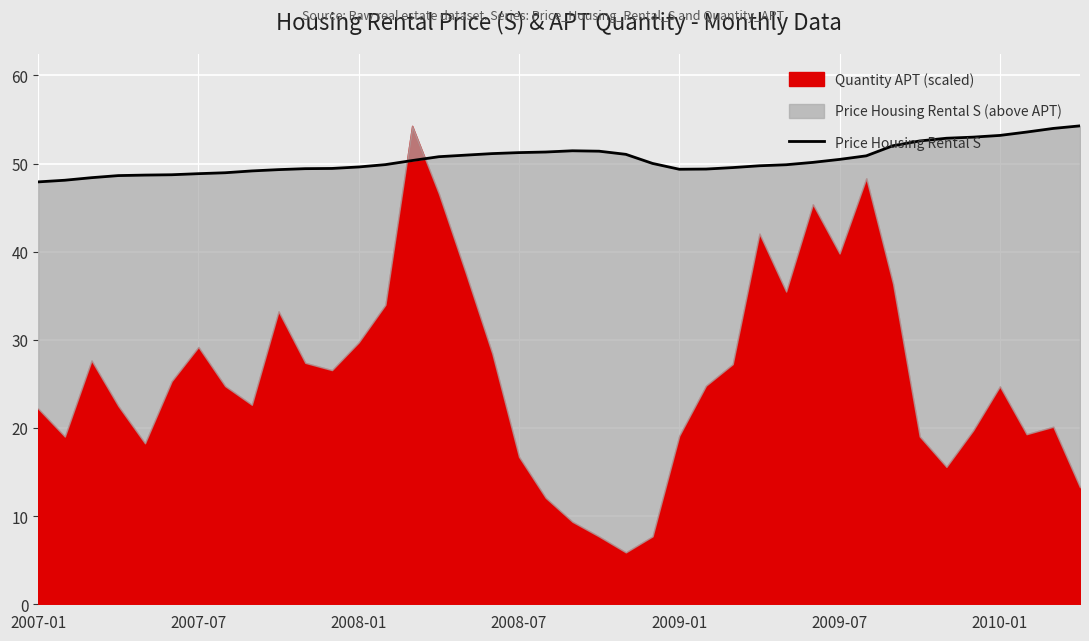

Does the chart display data point markers on the line(s)?

No